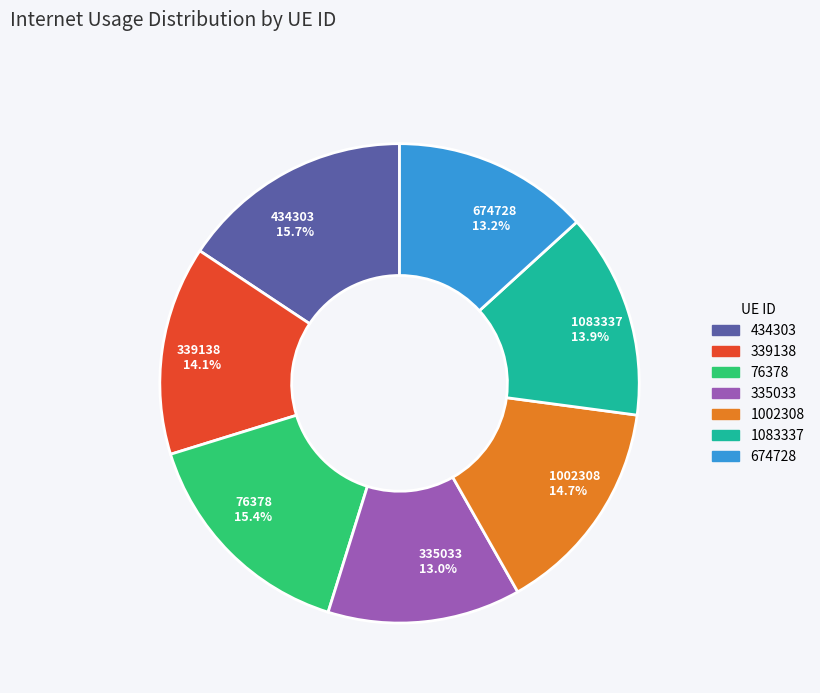

Is there a majority slice in this chart?

No